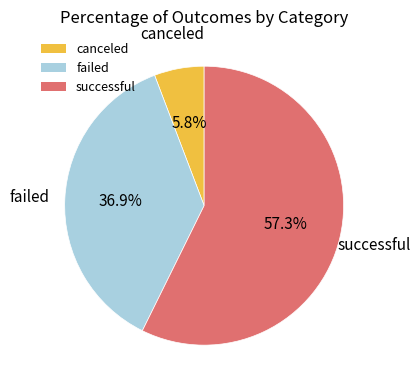

How many segments does this pie chart have?

3